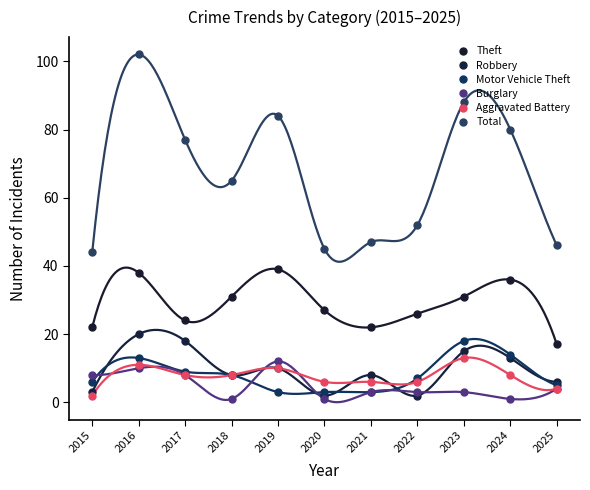

What is the maximum value for Robbery?

20